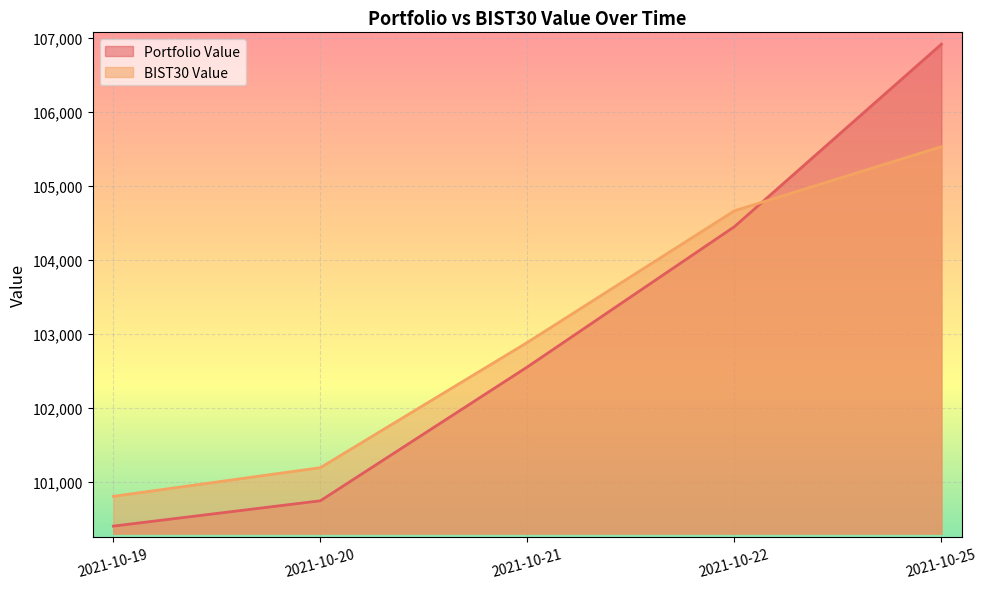

What is the total value across all series at 2021-10-25?

212439.9